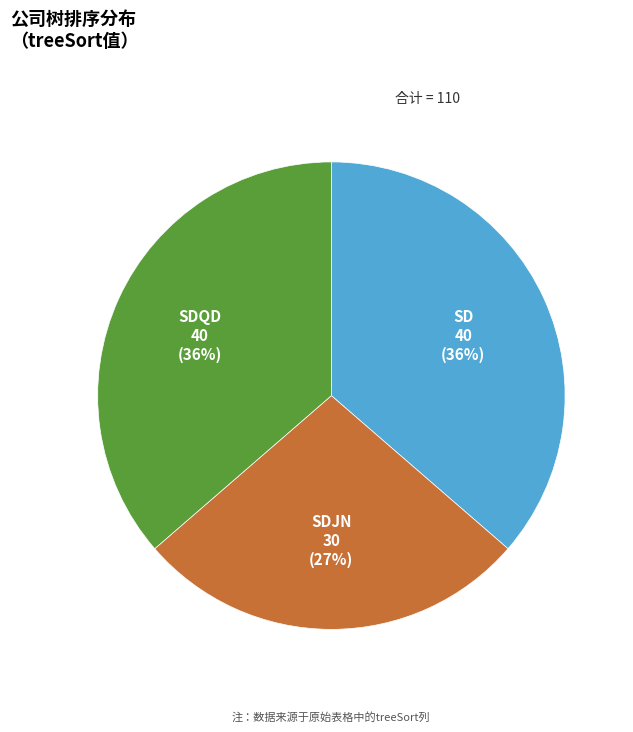

Is the sum of SDJN and SD greater than half?

Yes